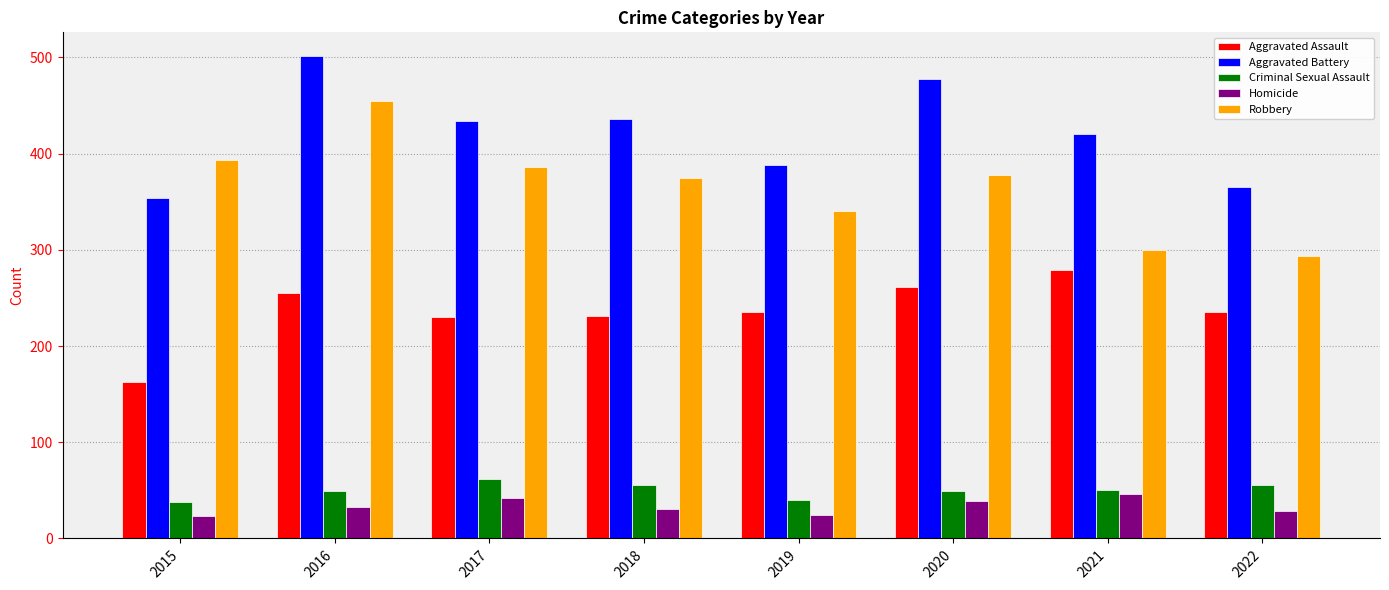

How many categories are shown in the chart?

8